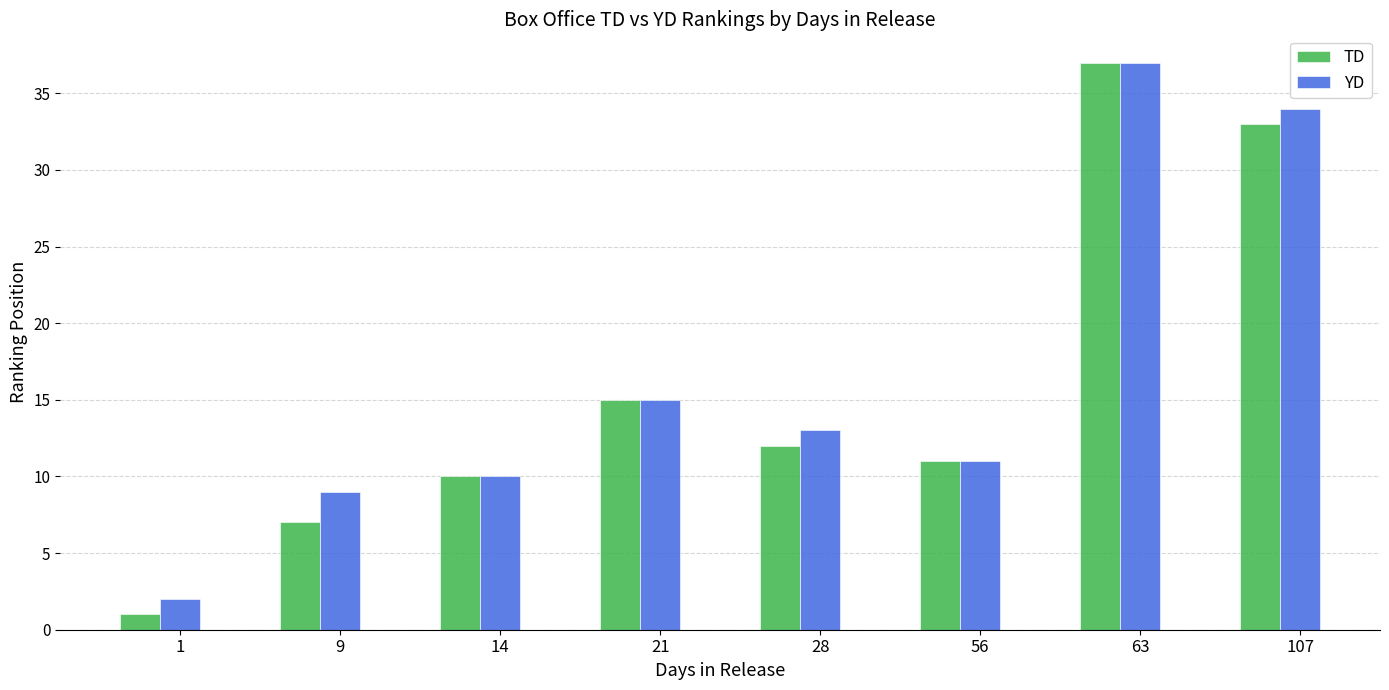

The value of TD at 9 is 11. True or false?

False